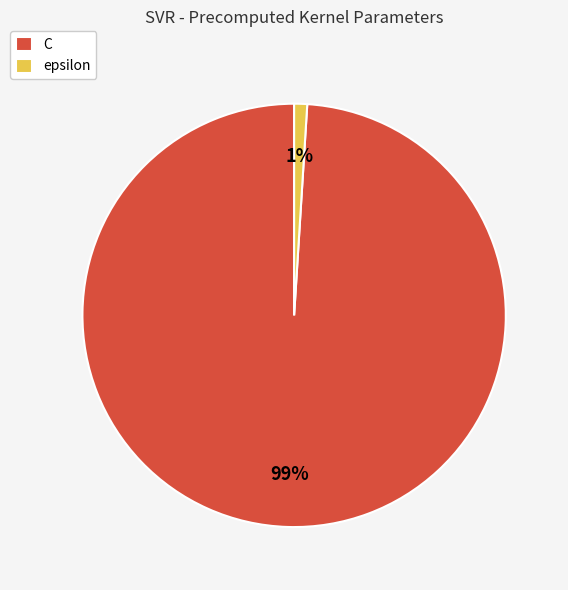

Does epsilon represent more than half of the total?

No